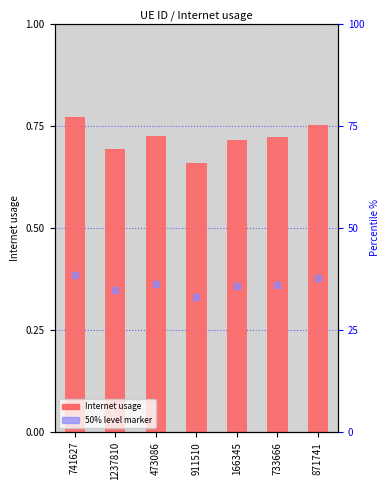

Which label corresponds to the smallest value in the chart?

911510